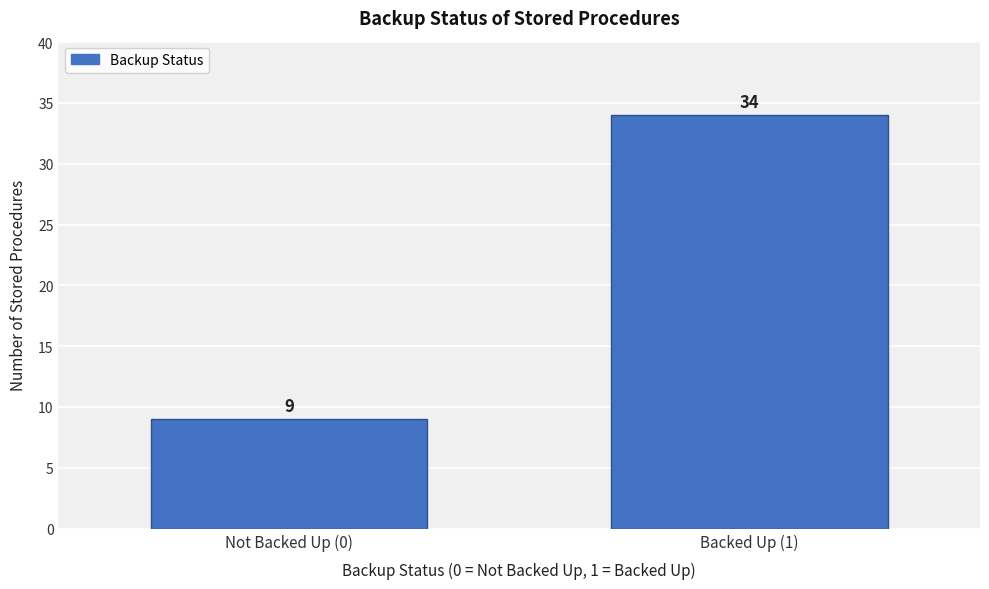

Reading left to right, extract all data points from this chart.

9	34